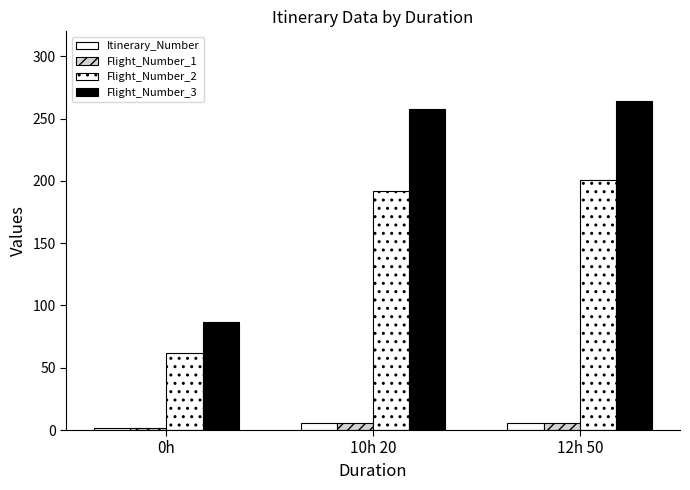

At which category is the sum across all series the highest?

12h 50